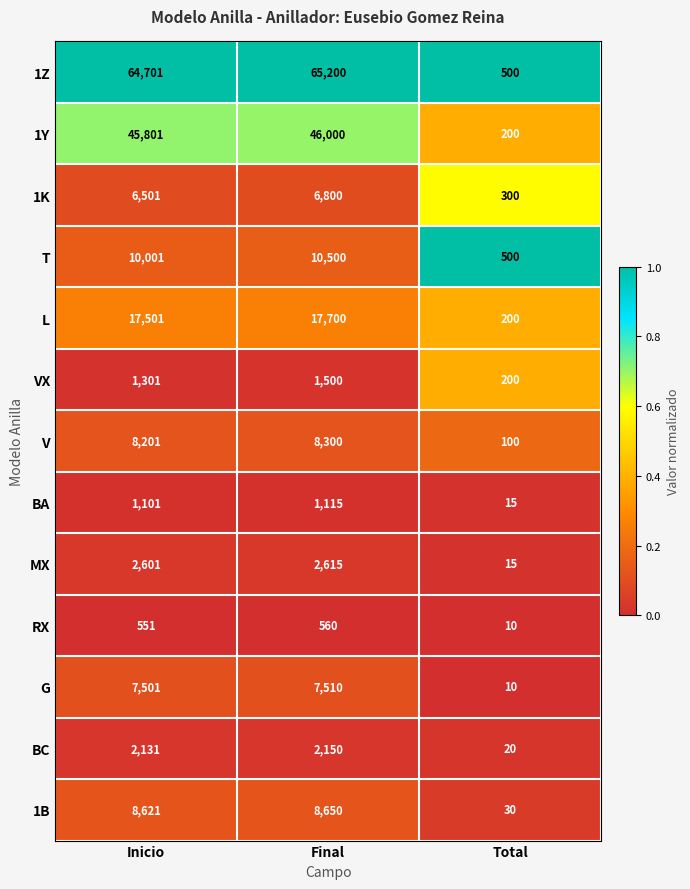

Count the number of categories in the chart.

3